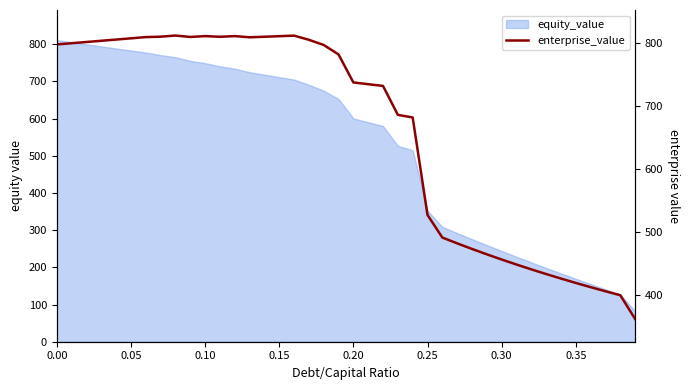

How many data points are above 782?

20